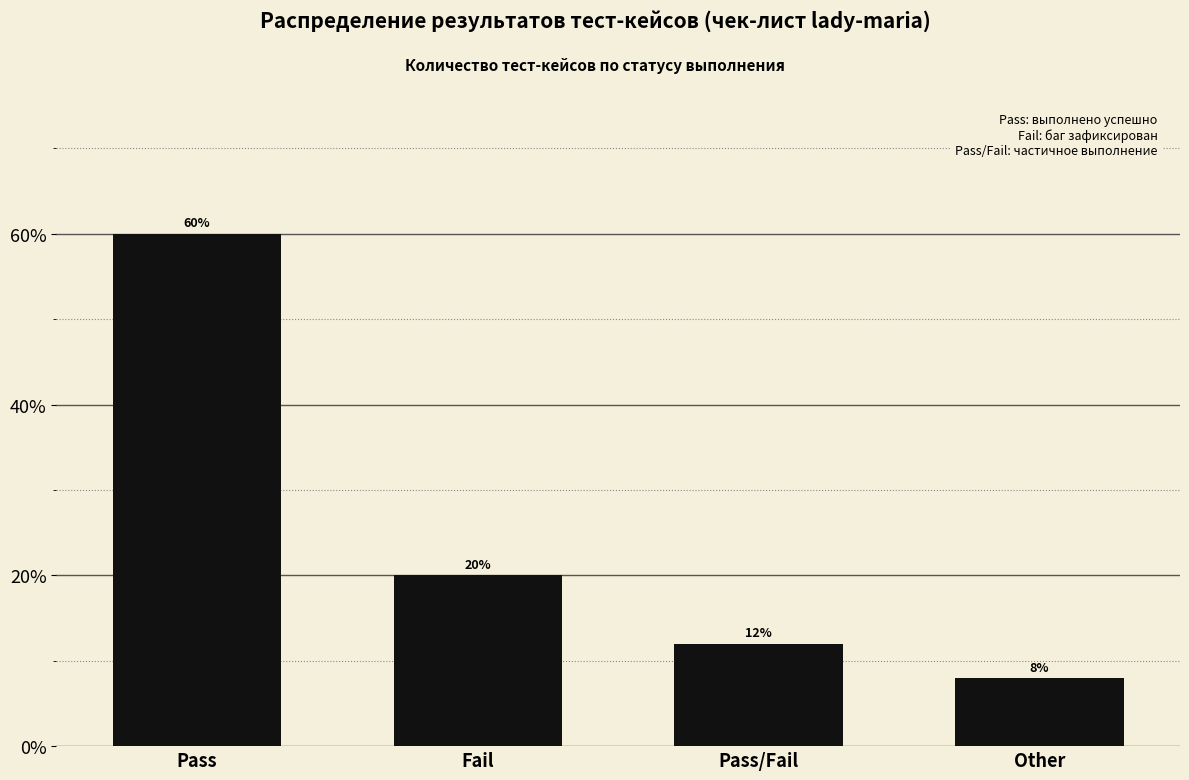

Are the bars horizontal?

No